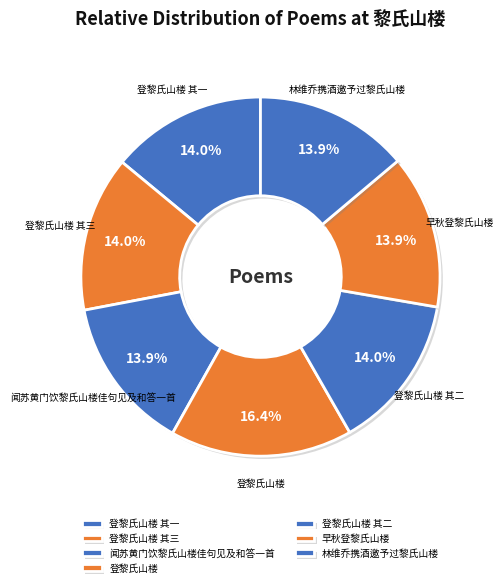

To the nearest percent, what percentage of the pie is 登黎氏山楼 其二?

14%